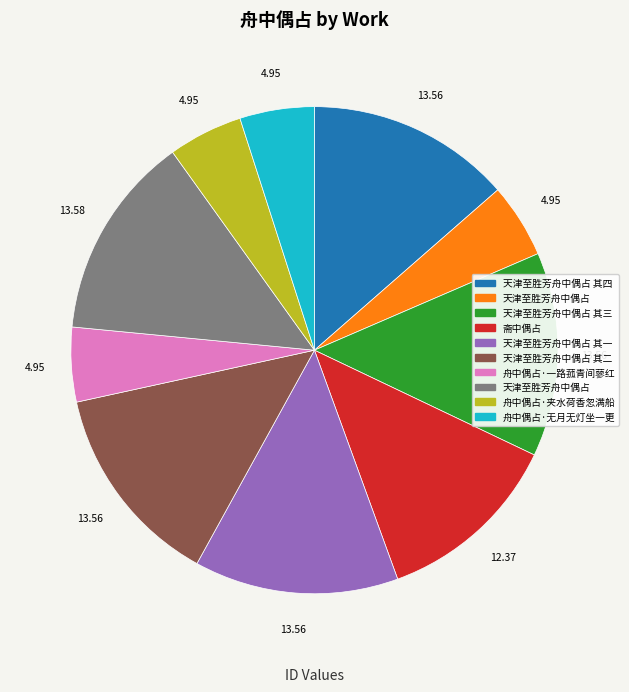

Is there a majority slice in this chart?

No